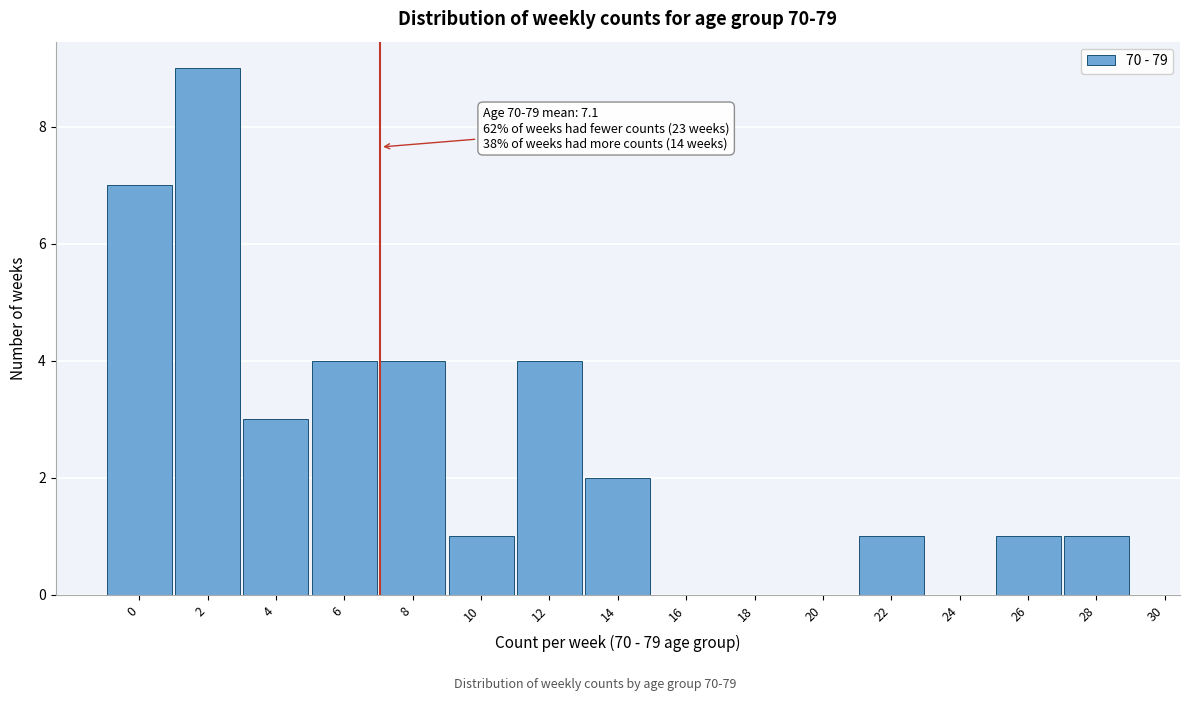

Reading left to right, what are all the values shown in this chart?

0=7	2=9	4=3	6=4	8=4	10=1	12=4	14=2	16=0	18=0	20=0	22=1	24=0	26=1	28=1